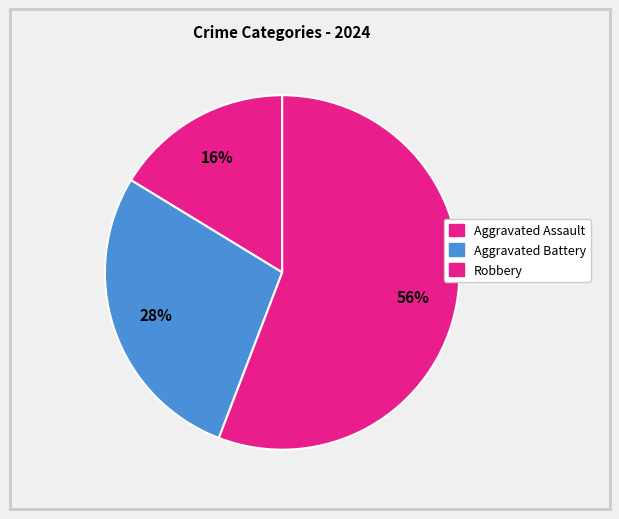

What percentage is NOT represented by Aggravated Battery?

72.1%